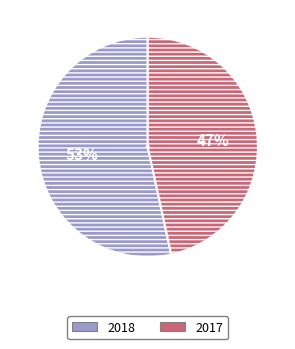

Do 2018 and 2017 together represent more than half of the pie?

Yes